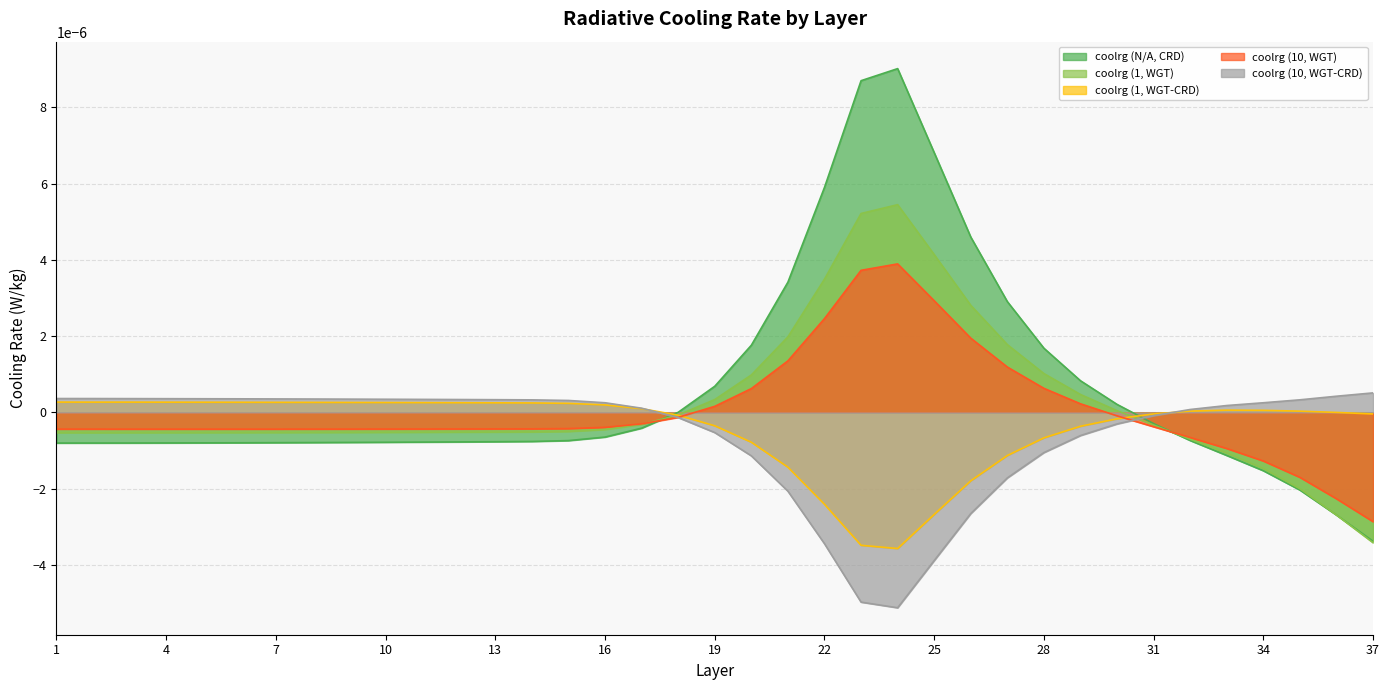

Does the chart have visible grid lines?

Yes